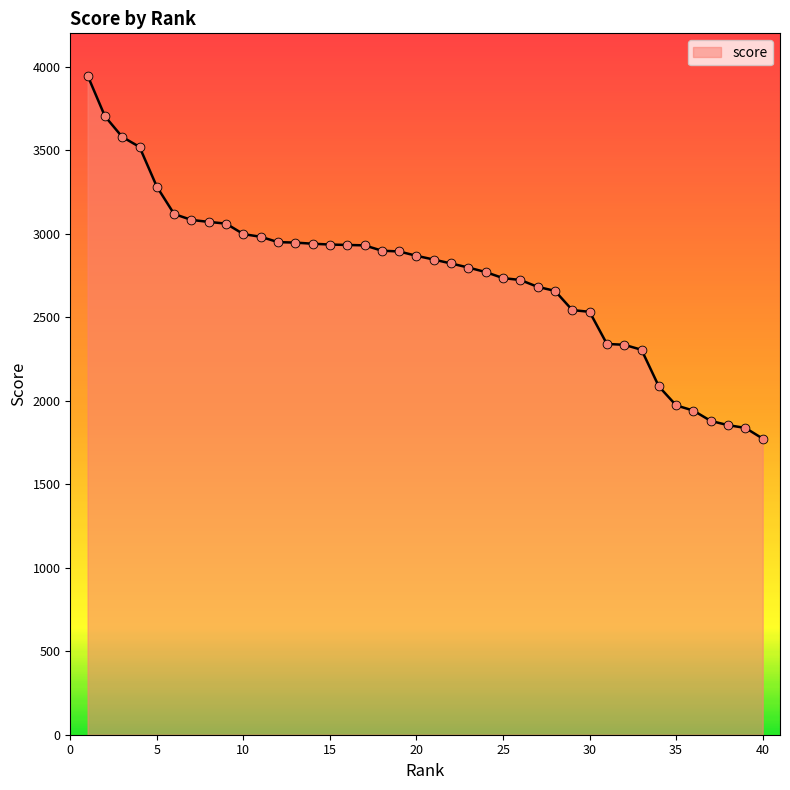

What is the minimum value shown in the chart?

1773.2